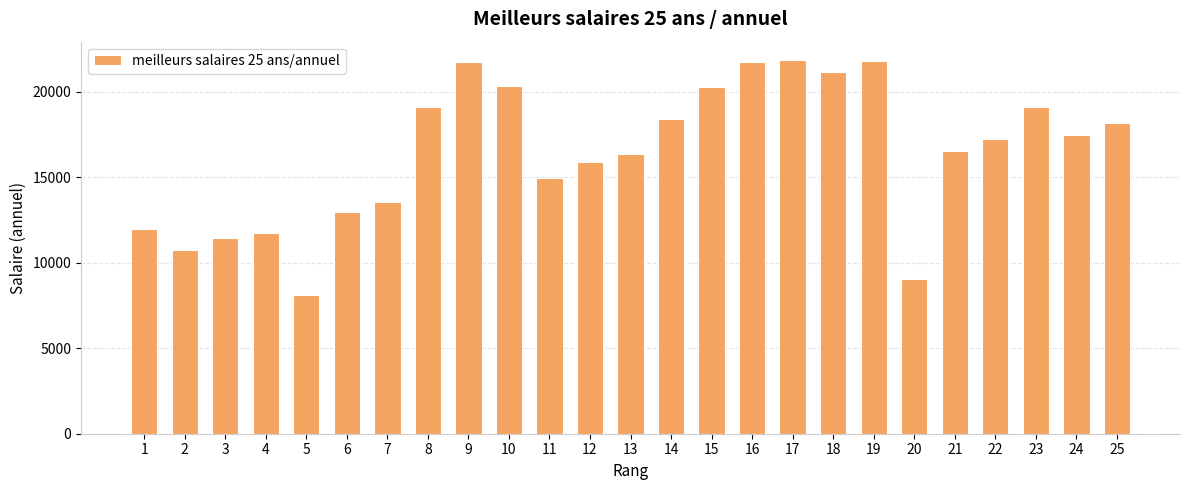

Is it true that the value at 1 is 17516.2?

False